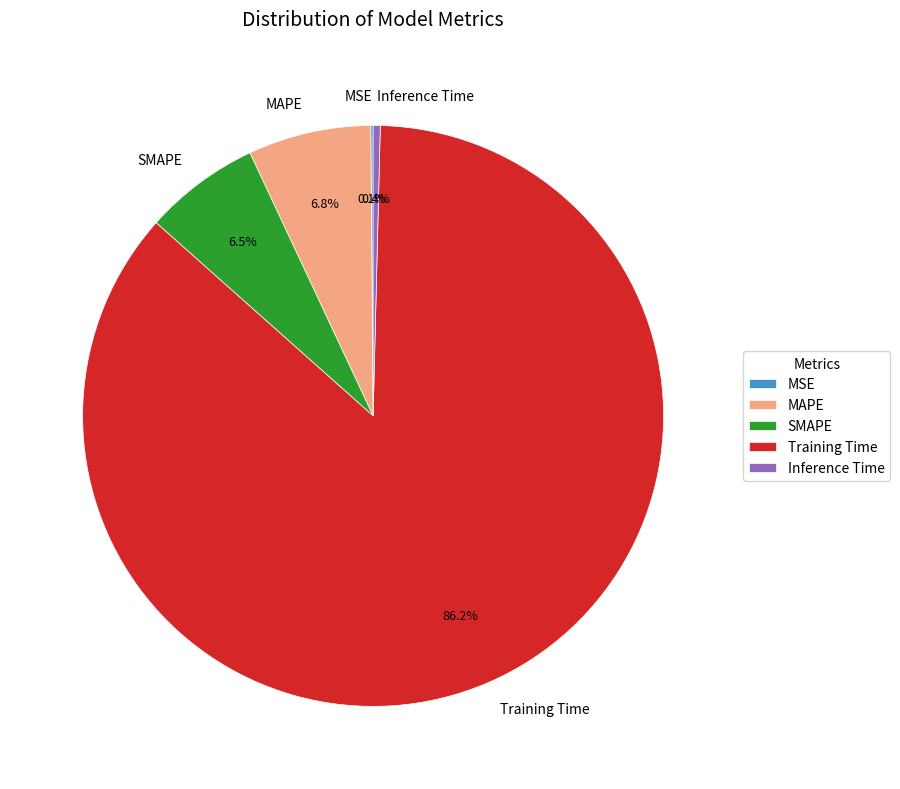

Which category has the biggest portion of the pie?

Training Time